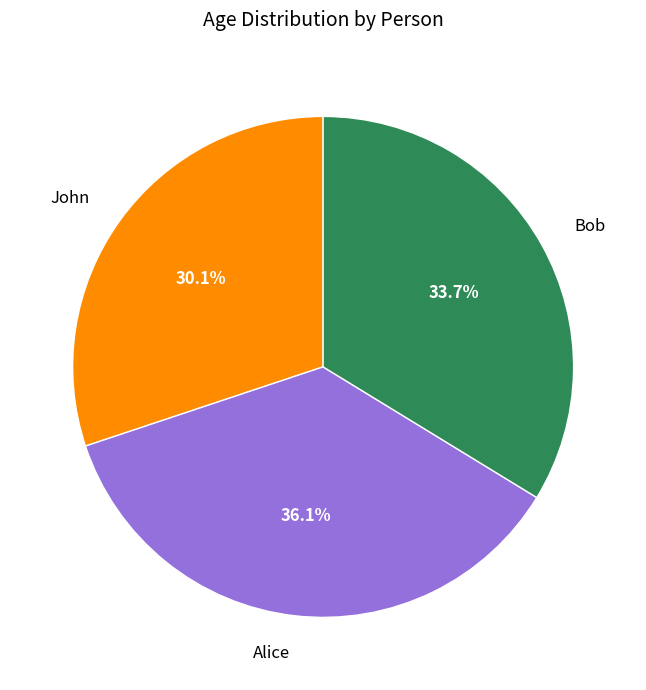

To the nearest percent, what is the difference between the largest and smallest slice percentages?

6%